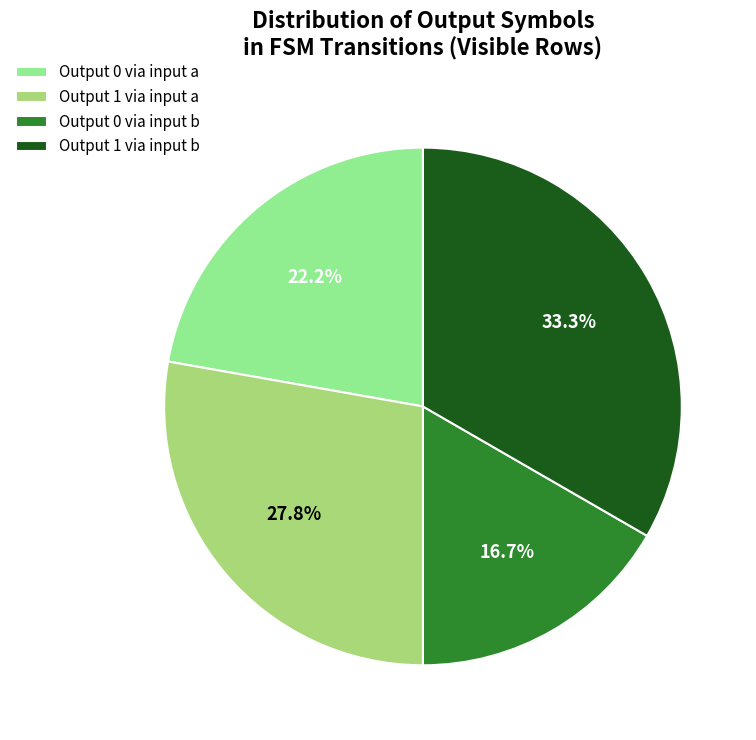

To the nearest percent, what is the difference between the largest and smallest slice percentages?

17%